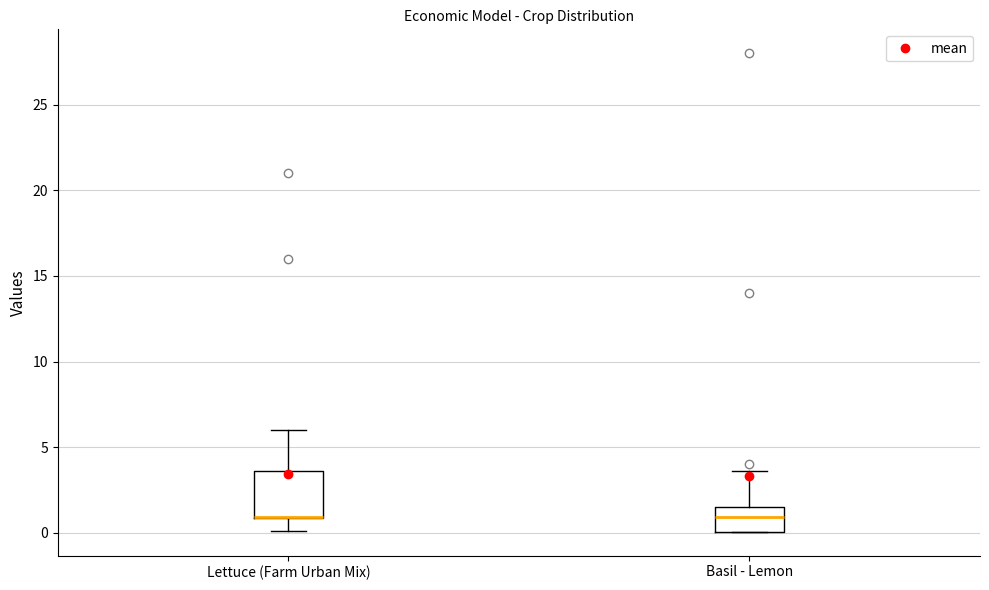

Where is the upper edge of the box for Basil - Lemon on the y-axis? The values are not printed on the chart, so give them approximately, as read against the axis.

1.5